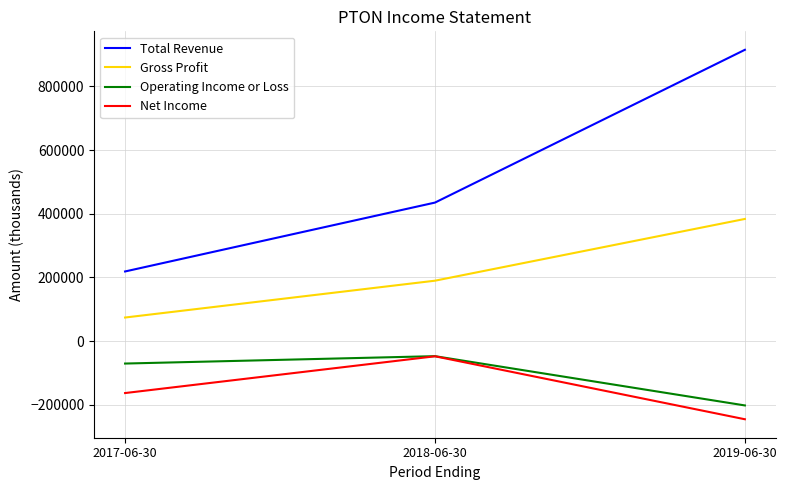

The value of Total Revenue at 2019-06-30 is 203322. True or false?

False